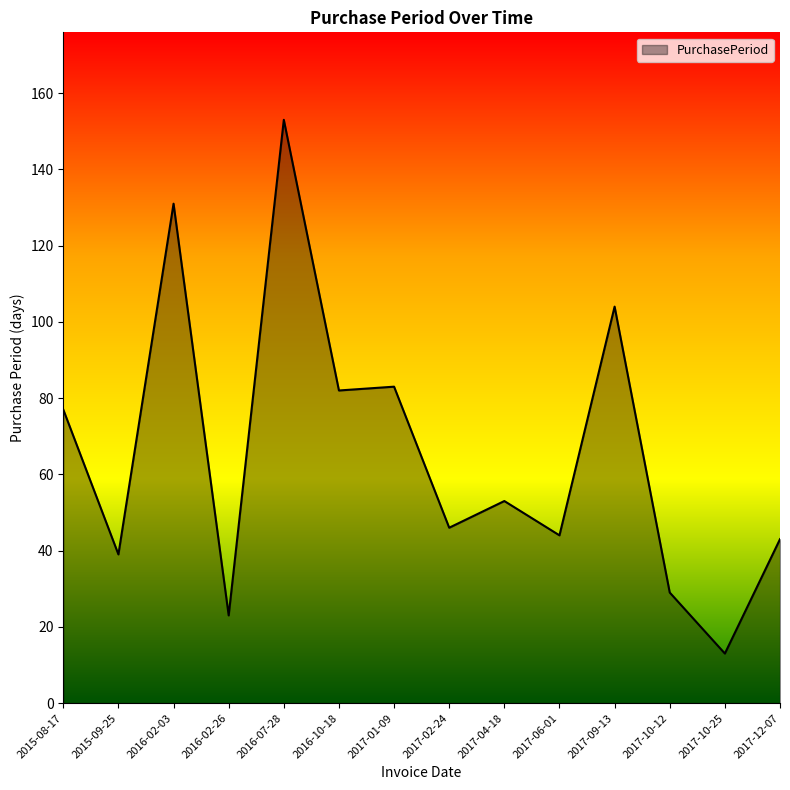

What is the sum of all values?

920